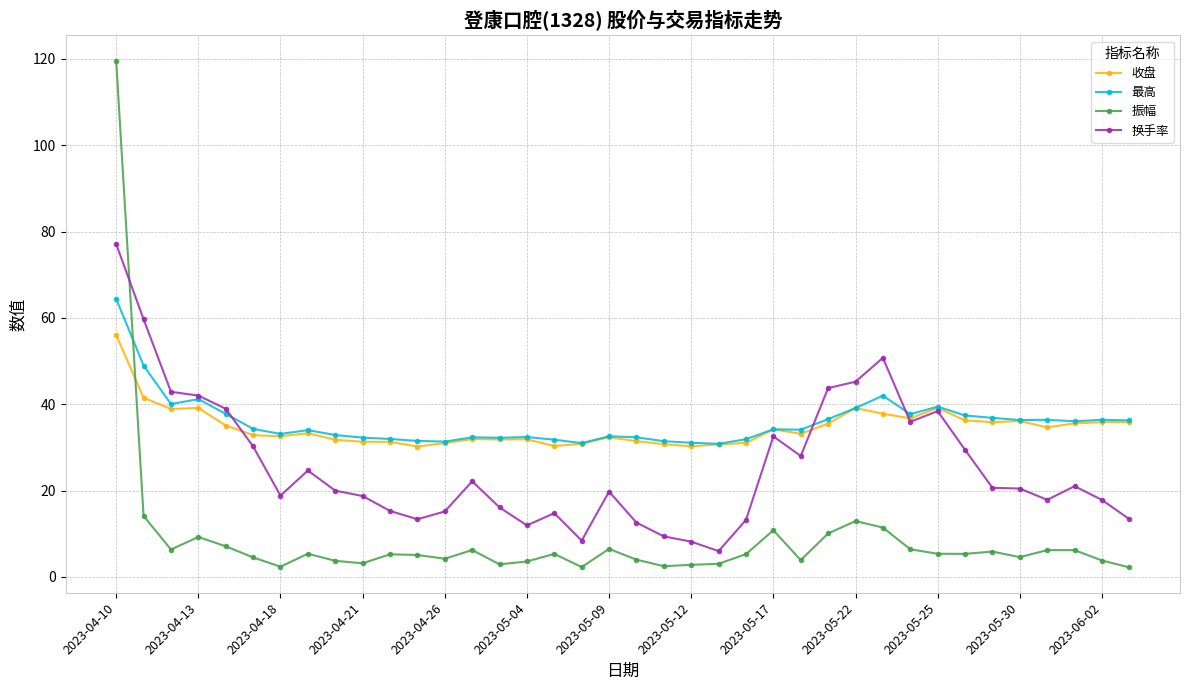

Which series has the largest range (max minus min)?

振幅